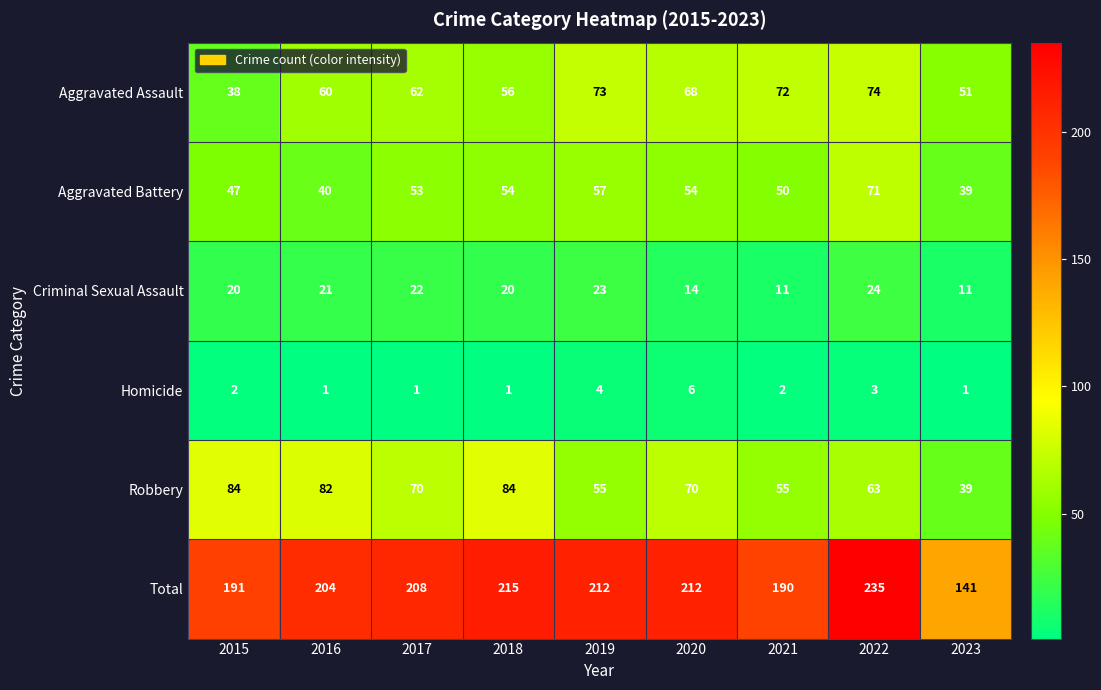

What is the average value of the Total series?

201